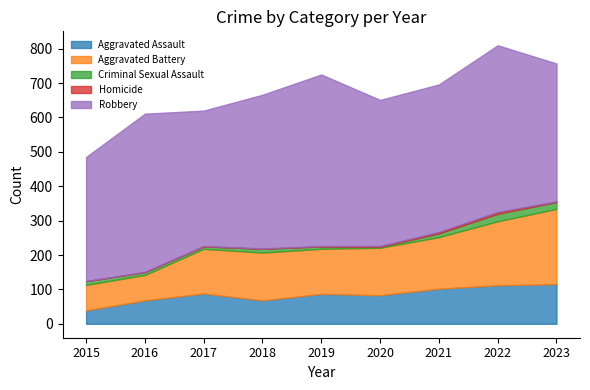

Does the chart display data point markers on the line(s)?

No